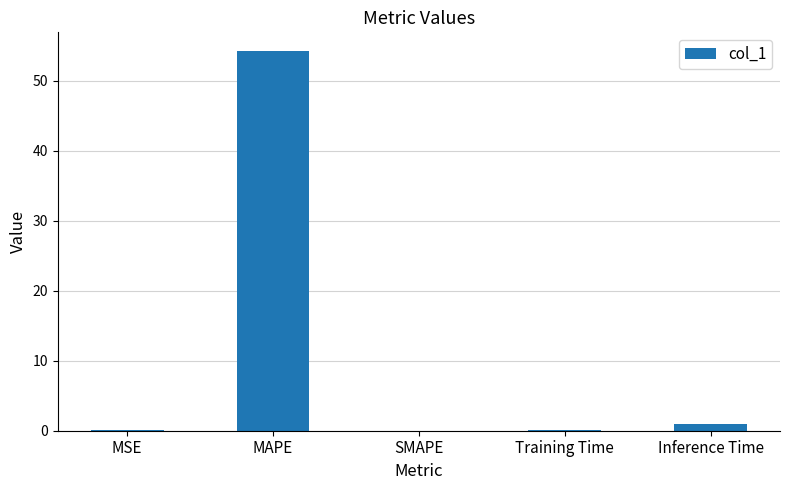

What is the maximum value shown in the chart?

54.2